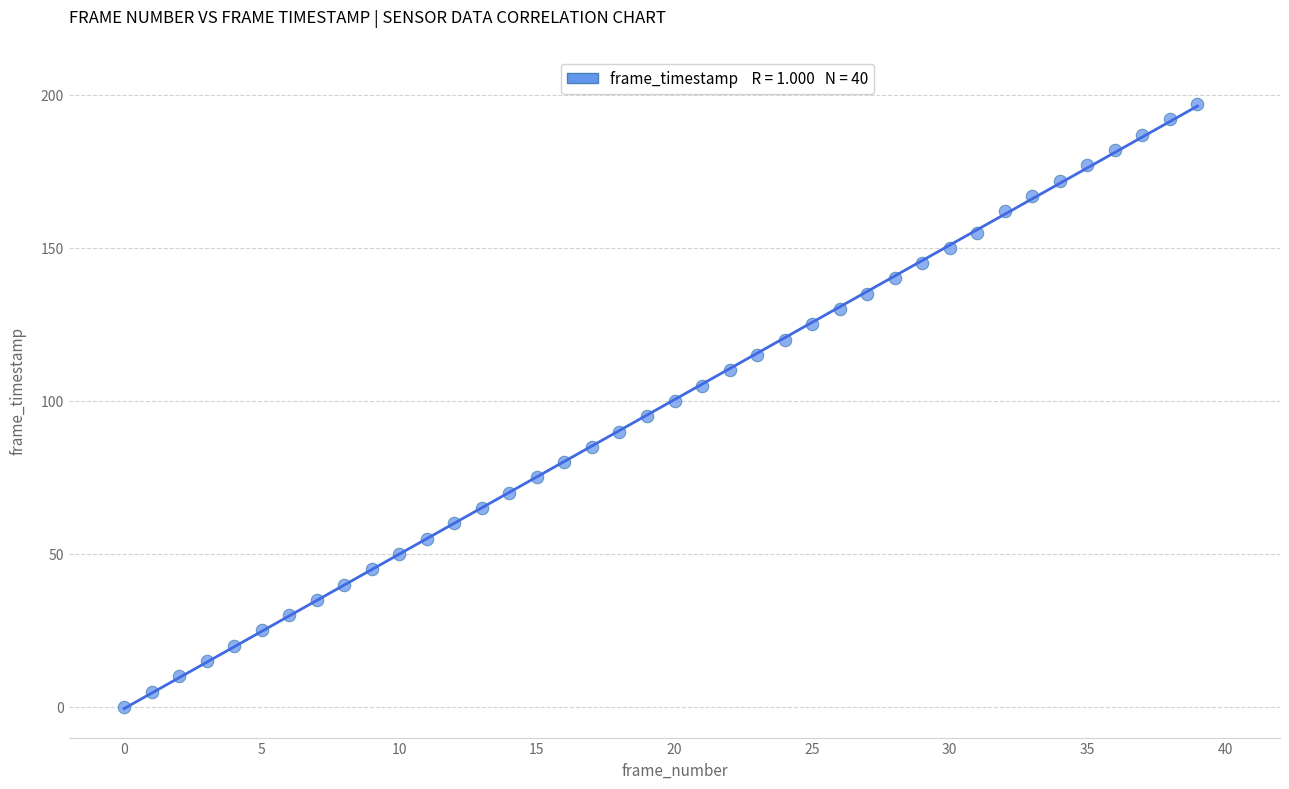

What is the range of Y values (max minus min)?

197